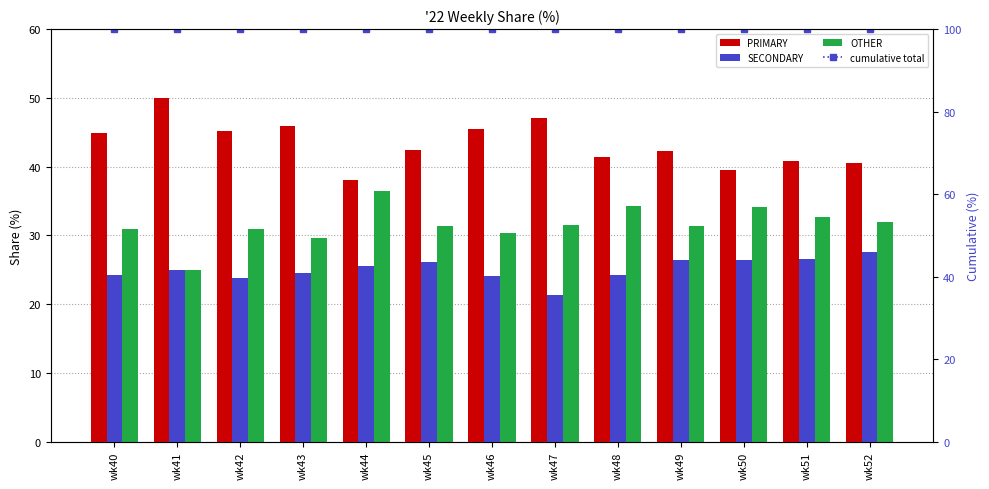

Reading right to left, transcribe all the data shown in this chart.

PRIMARY: 40.5	40.8	39.5	42.2	41.4	47.1	45.5	42.5	38.0	45.8	45.2	50.0	44.9
SECONDARY: 27.5	26.5	26.4	26.4	24.2	21.4	24.1	26.2	25.6	24.5	23.9	25.0	24.2
OTHER: 31.9	32.7	34.1	31.3	34.3	31.5	30.4	31.3	36.4	29.7	31.0	25.0	30.9
cumulative total: 100.0	100.0	100.0	100.0	100.0	100.0	100.0	100.0	100.0	100.0	100.0	100.0	100.0